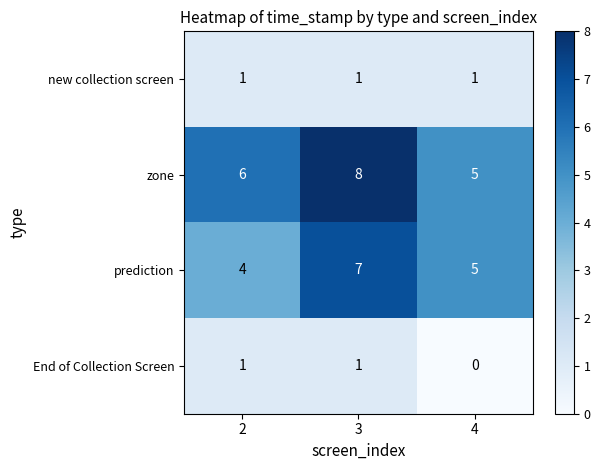

Which category has the lowest value across all series?

4